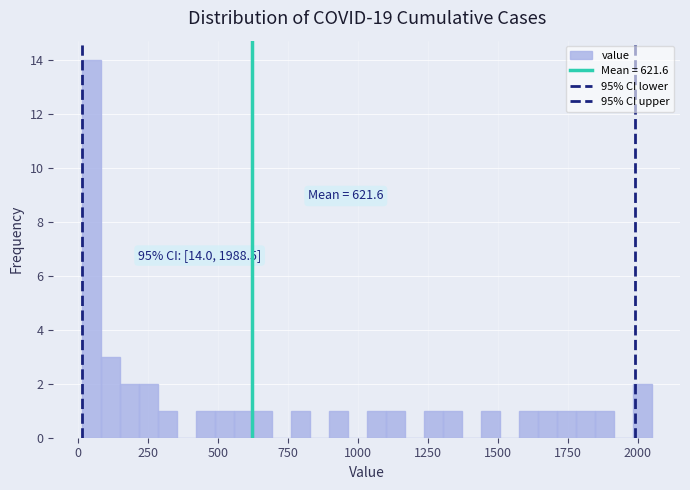

Read against the x-axis, roughly where is the centre of the tallest bar?

50